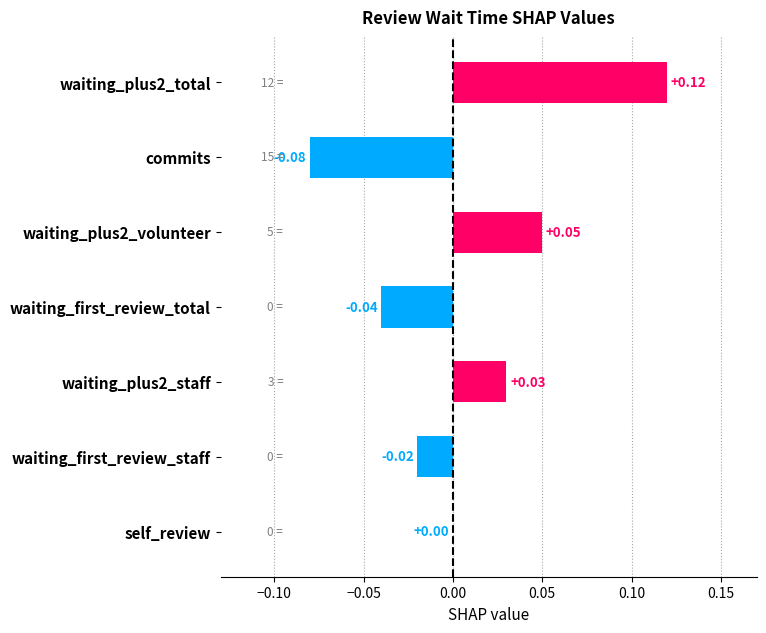

At which label is the value closest to 0?

self_review